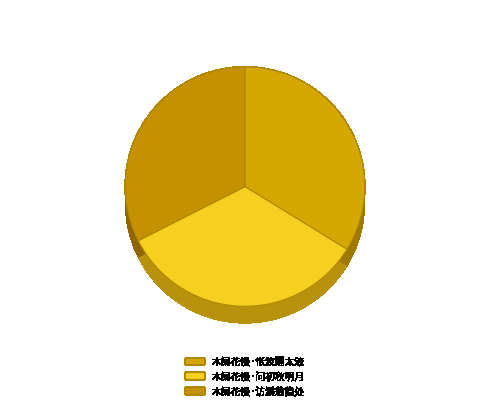

Between 木阑花慢·怅波翻太液 and 木阑花慢·问初秋明月, which is larger?

木阑花慢·怅波翻太液